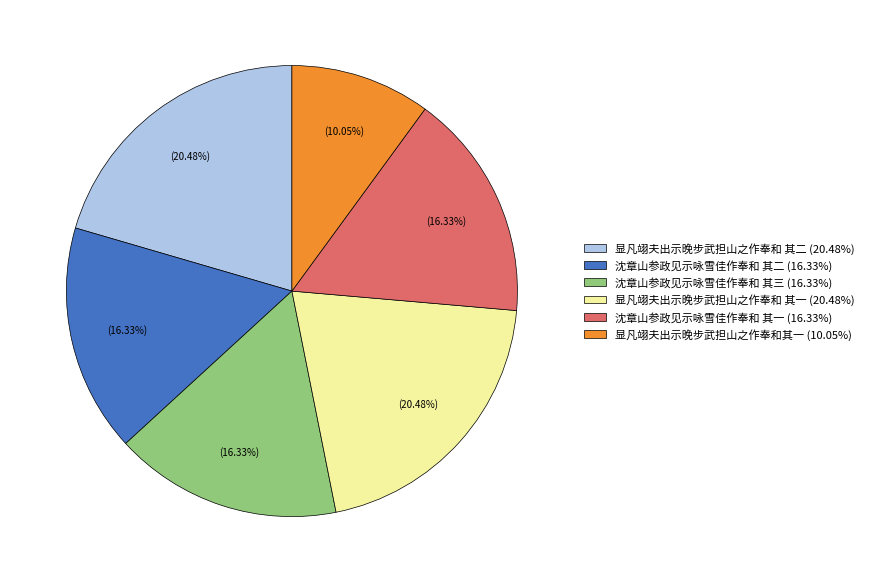

Is 显凡翊夫出示晚步武担山之作奉和 其二 (20.48%) the majority of the pie?

No